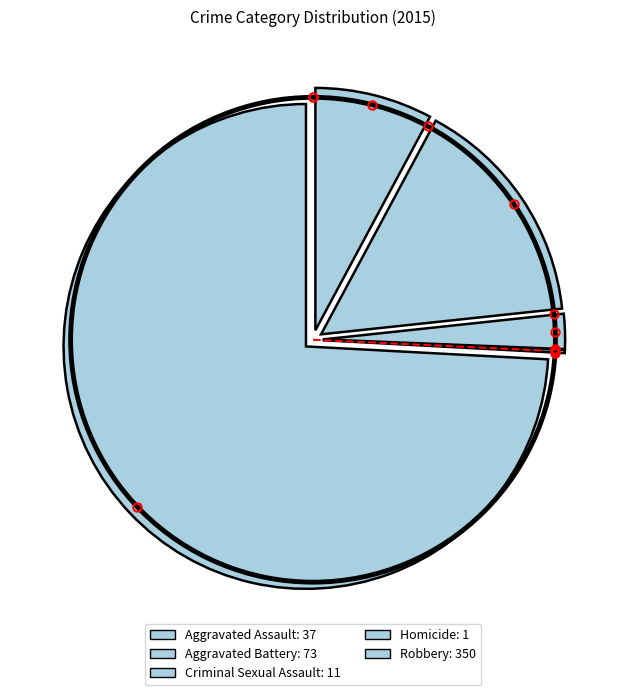

Is there any slice that represents more than half of the pie?

Yes